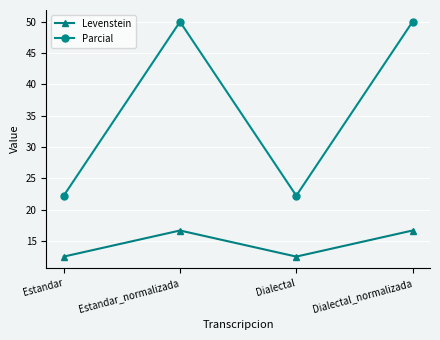

Count the number of data series in this chart.

2